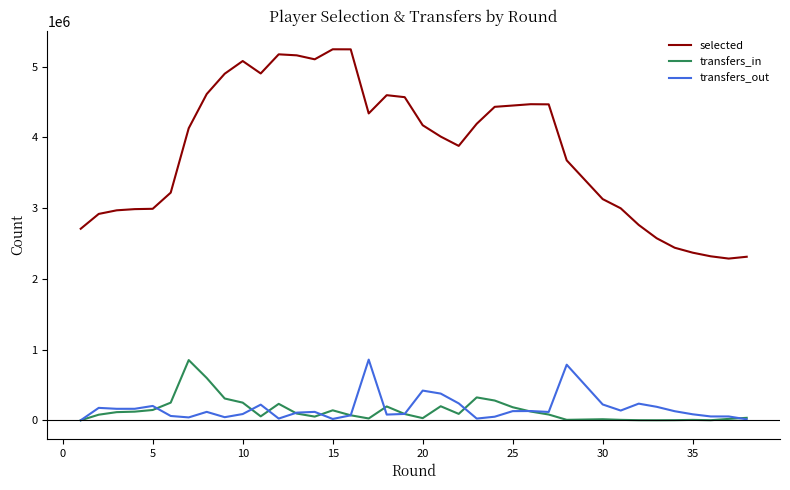

Which series ends up on top after the final intersection of transfers_out and transfers_in?

transfers_in